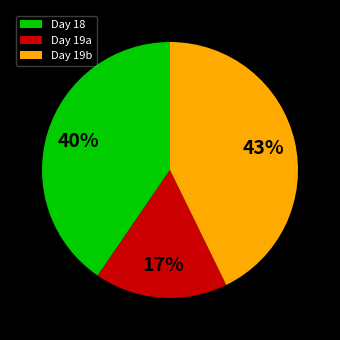

Count the number of slices in the pie.

3